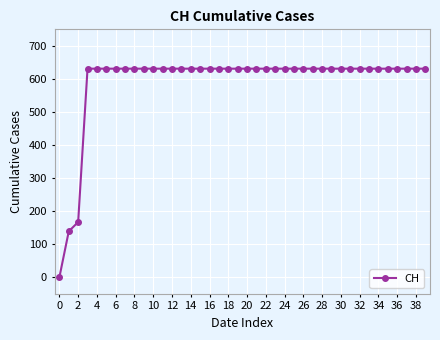

Count the number of data series in this chart.

1